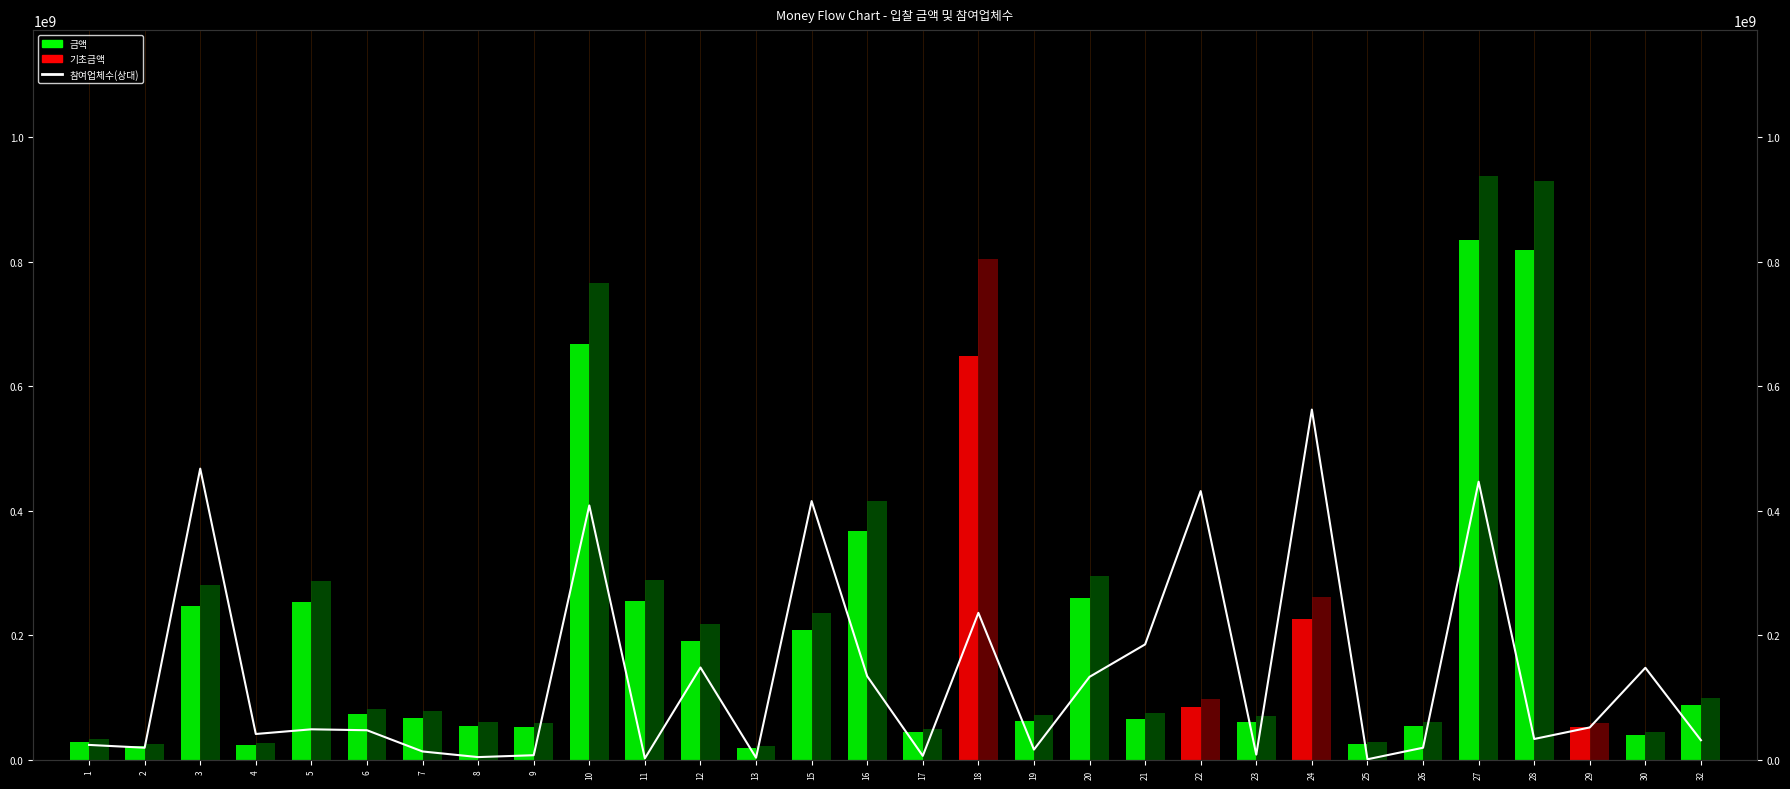

What is the minimum value shown in the chart?

1002855.6